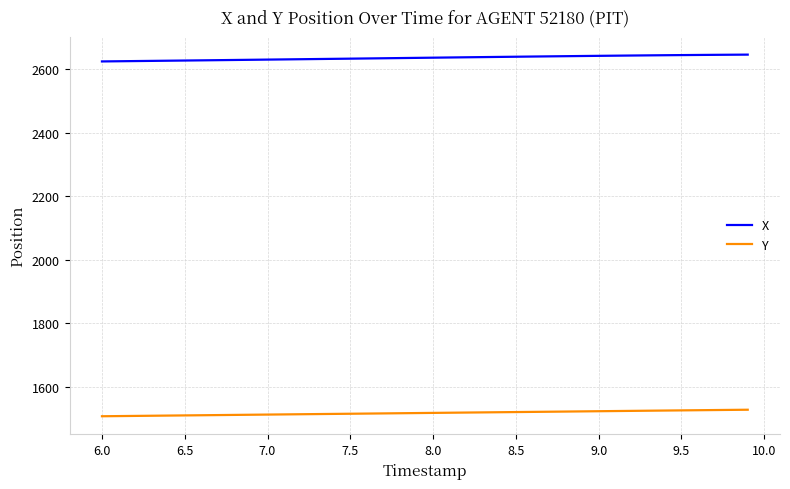

Which series has the largest total across all categories?

X